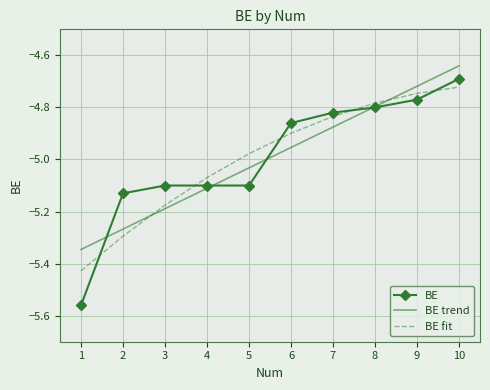

Rank the series by their maximum value, from lowest to highest.

BE fit, BE, BE trend